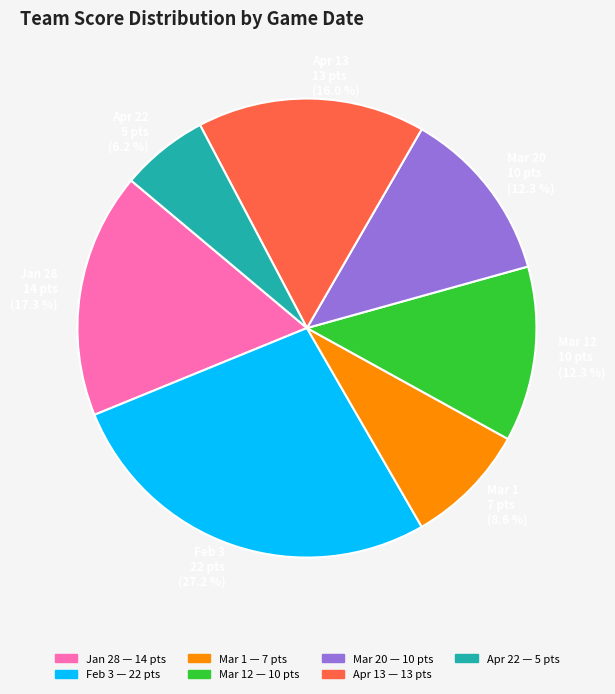

Is the sum of Apr 13 13 pts (16.0 %) and Mar 1 7 pts (8.6 %) greater than half?

No